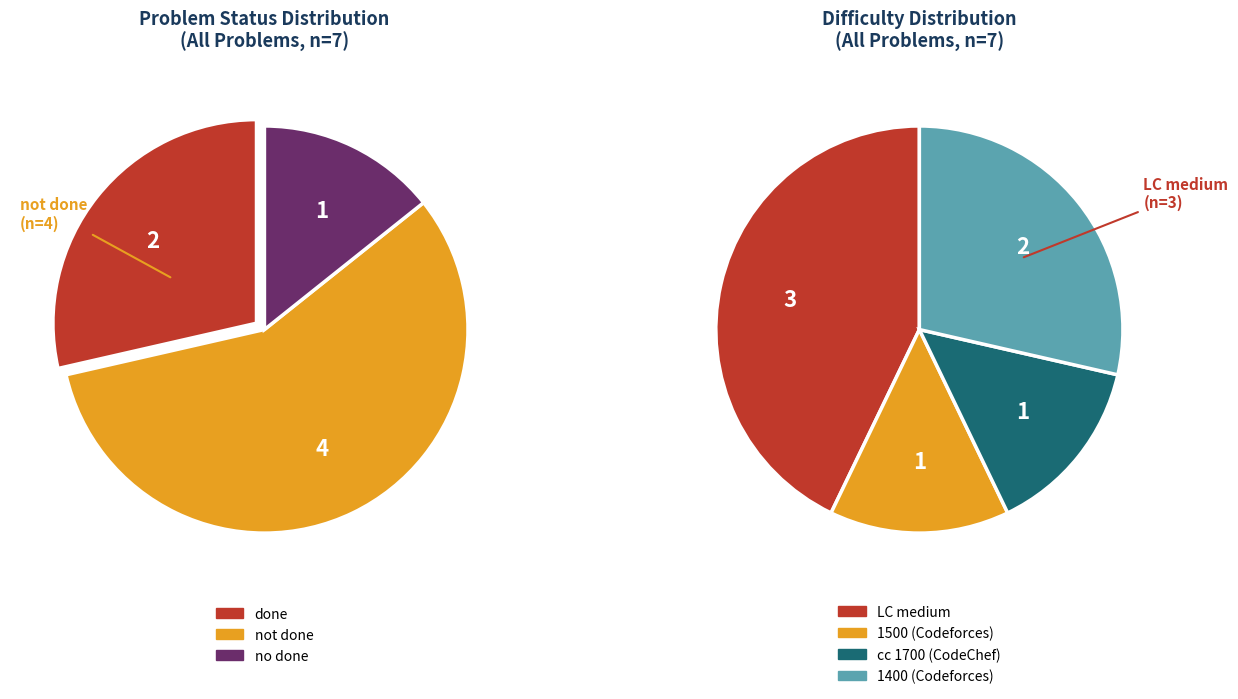

To the nearest percent, what portion does not done represent?

57%